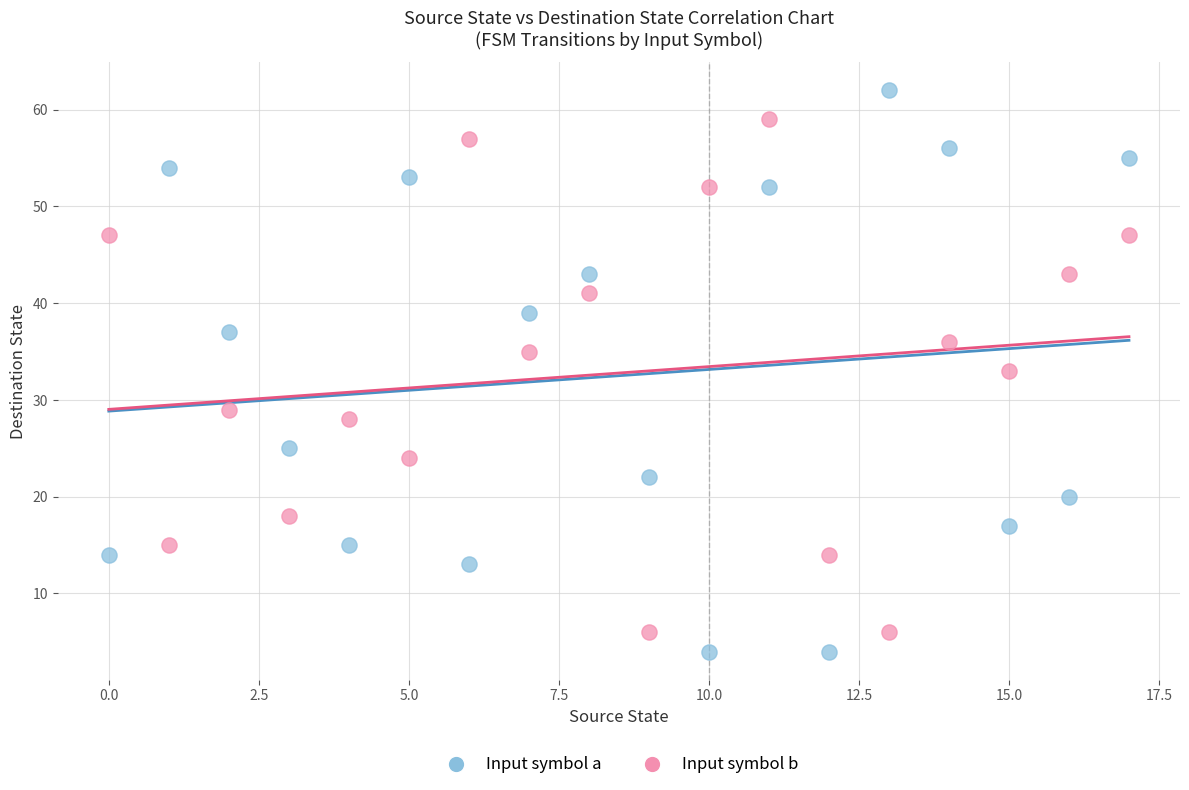

In the Input symbol b series, what Y value is closest to 32?

33